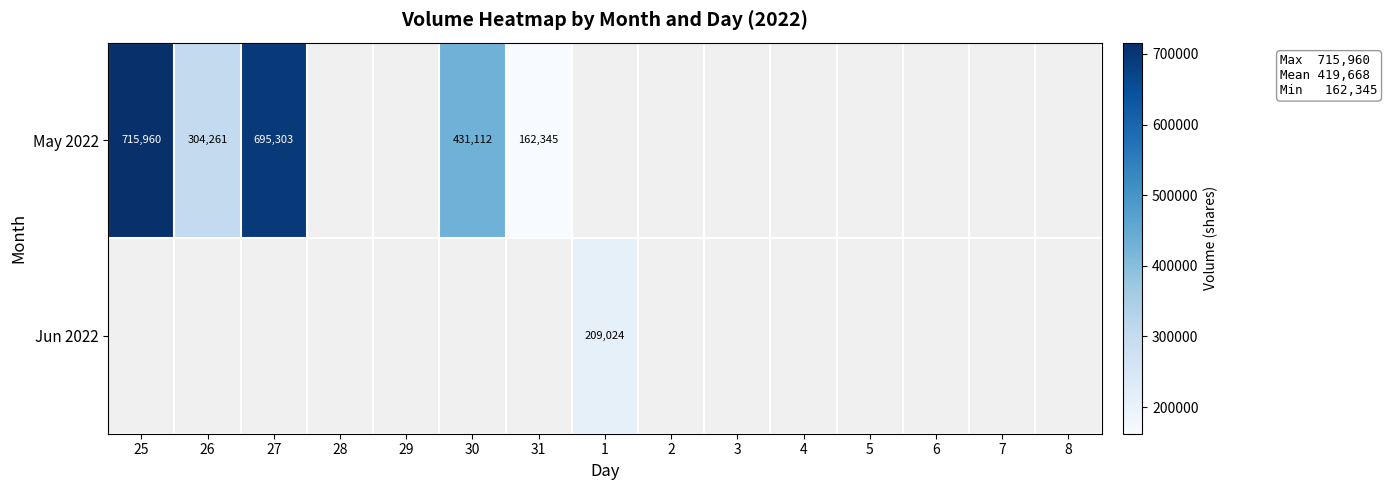

The value of May 2022 at 31 is 217867. True or false?

False